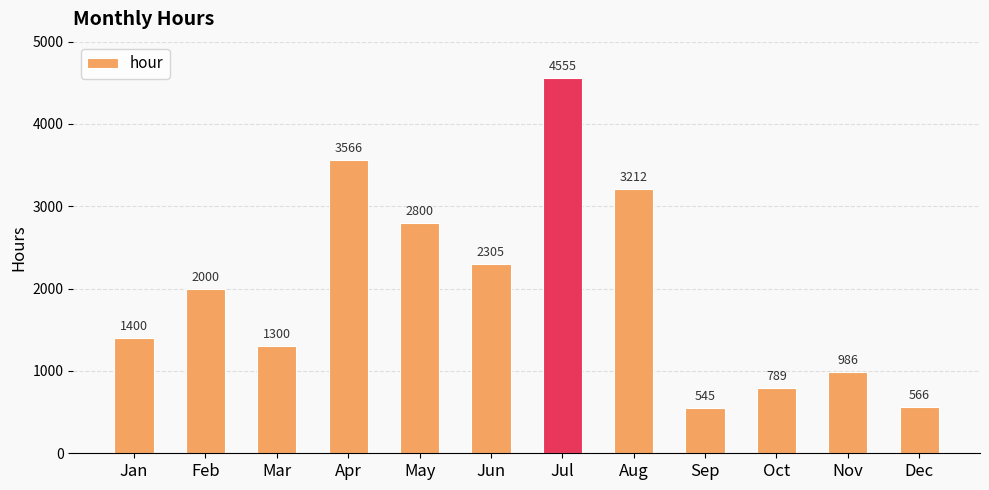

Is it true that the value at Feb is 2000?

True